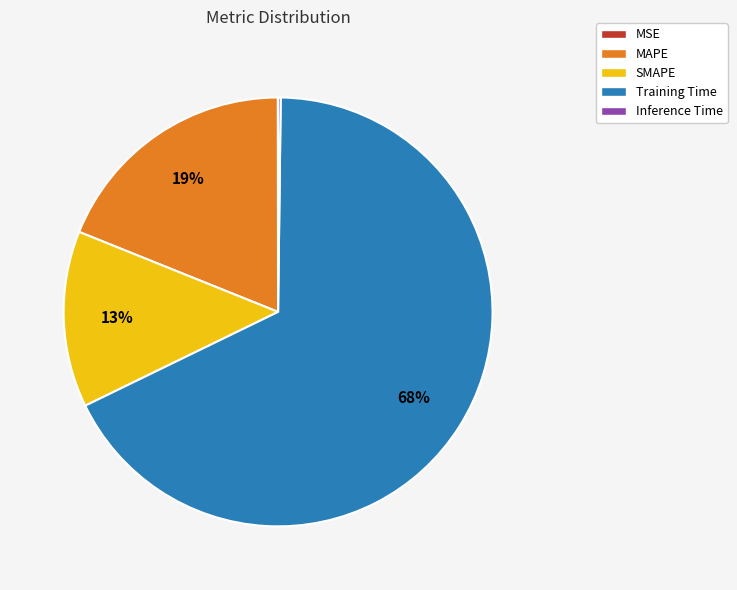

To the nearest percent, what is the combined percentage of SMAPE and MAPE?

32%